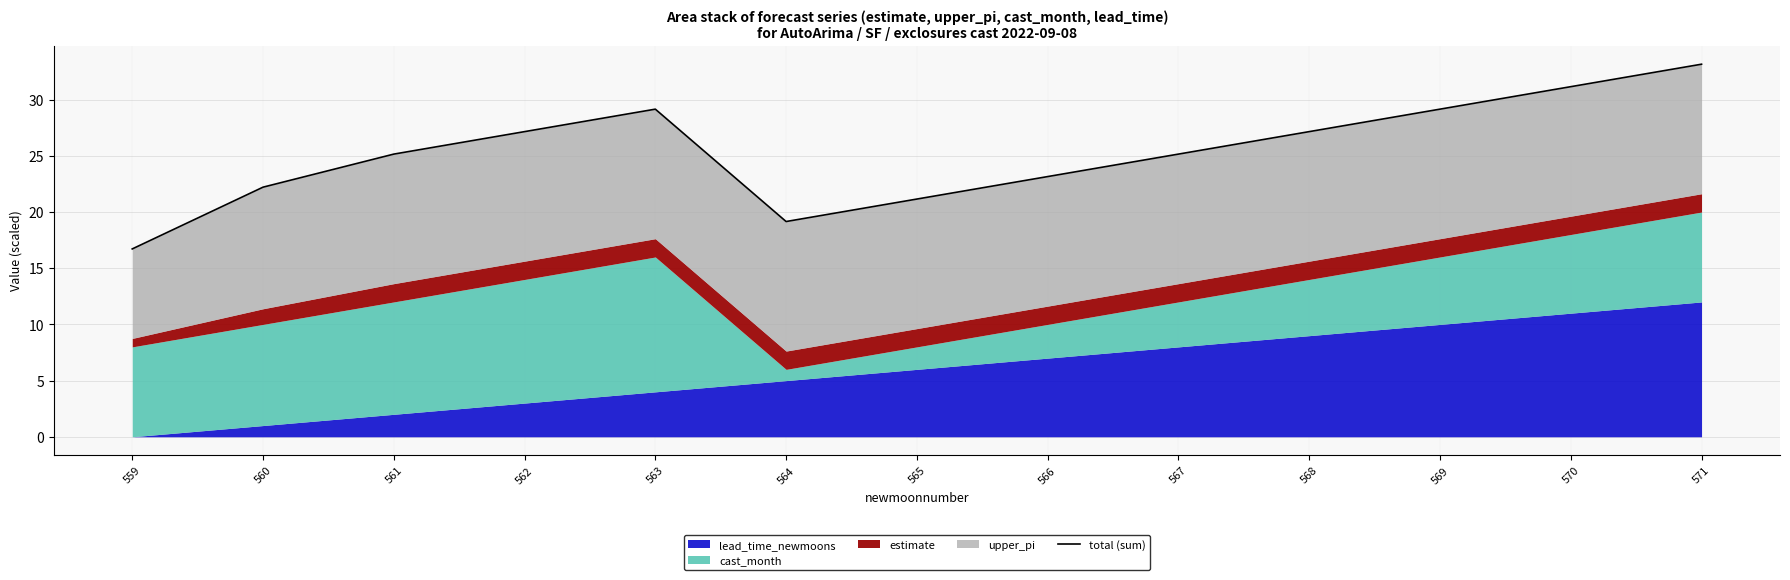

Which label corresponds to the largest value in the chart?

571